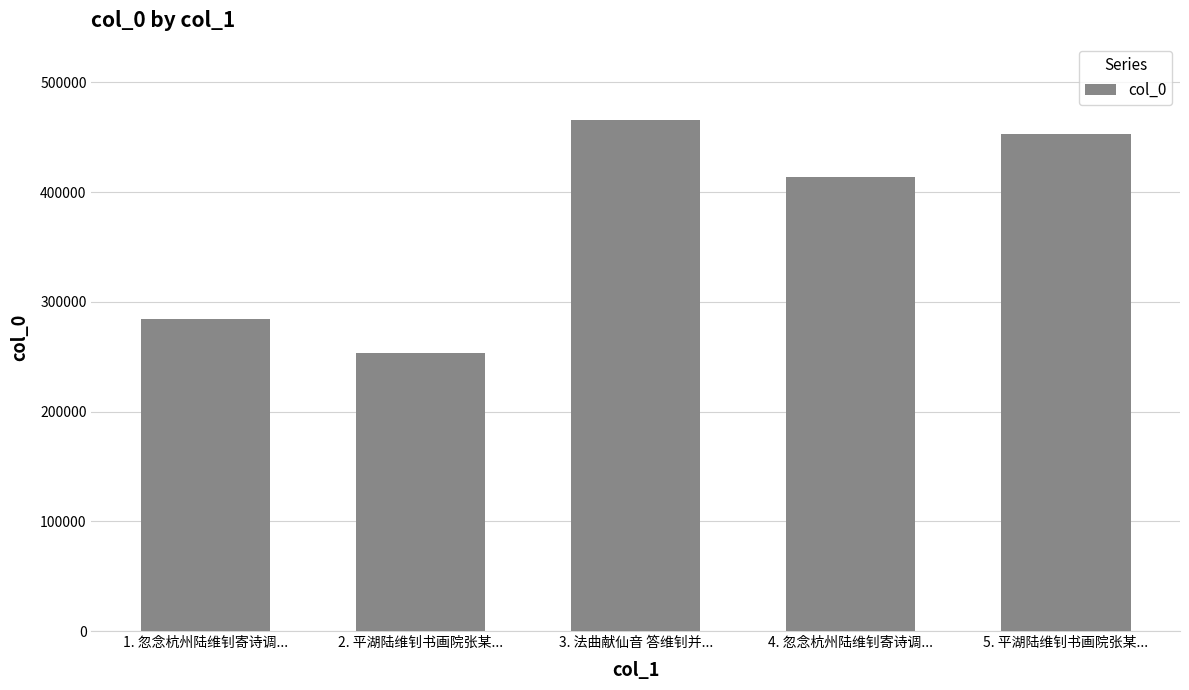

What is the value of the 1st bar from the left?

284013